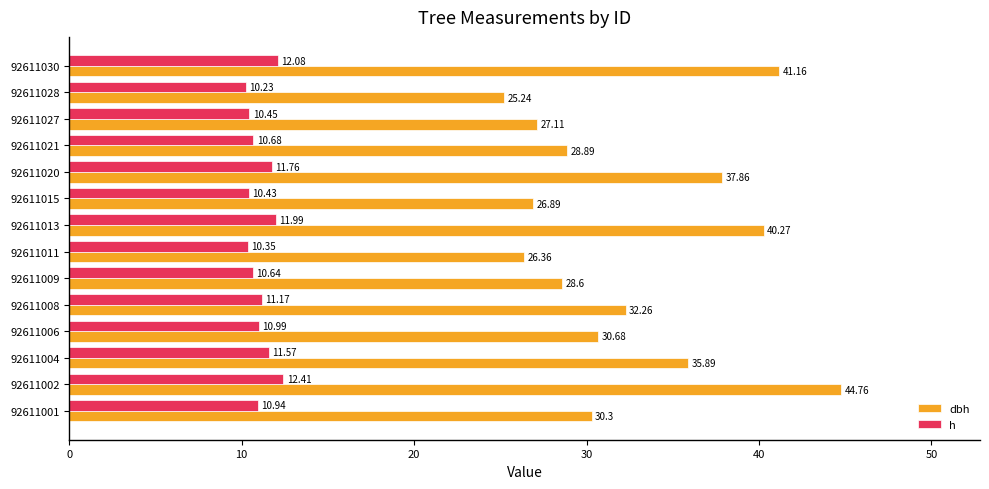

Rank the categories by dbh value from lowest to highest.

92611028, 92611011, 92611015, 92611027, 92611009, 92611021, 92611001, 92611006, 92611008, 92611004, 92611020, 92611013, 92611030, 92611002